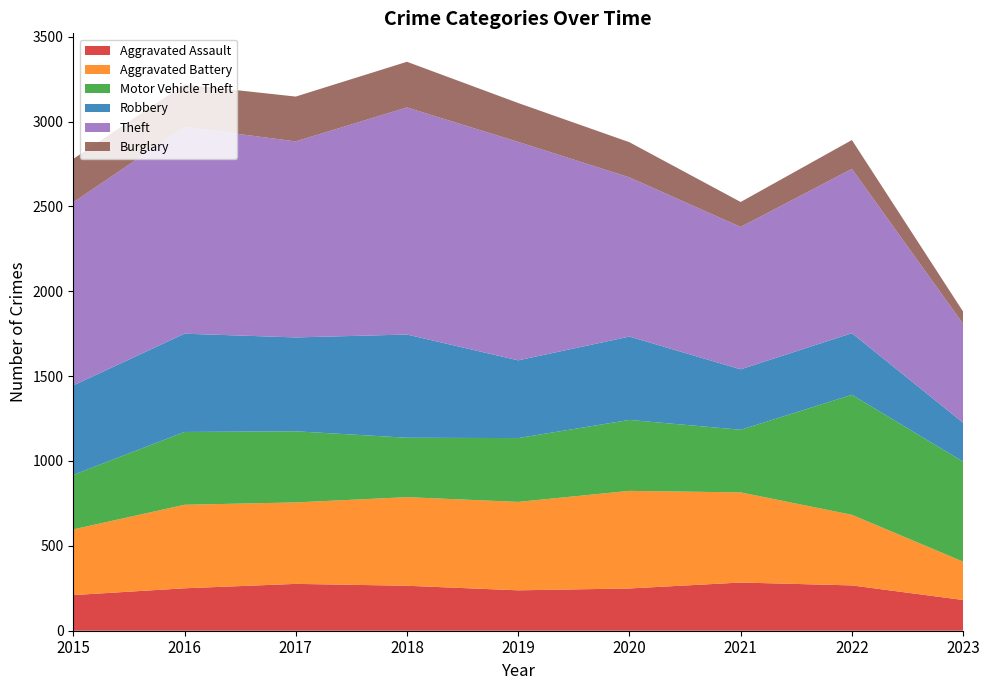

Reading right to left, extract all data points from this chart.

Aggravated Assault: 2023=181	2022=267	2021=284	2020=249	2019=238	2018=265	2017=276	2016=250	2015=210
Aggravated Battery: 2023=226	2022=416	2021=531	2020=575	2019=521	2018=522	2017=480	2016=492	2015=387
Motor Vehicle Theft: 2023=589	2022=707	2021=369	2020=418	2019=376	2018=350	2017=419	2016=429	2015=321
Robbery: 2023=229	2022=363	2021=356	2020=491	2019=458	2018=608	2017=553	2016=579	2015=527
Theft: 2023=583	2022=968	2021=839	2020=938	2019=1287	2018=1338	2017=1155	2016=1218	2015=1079
Burglary: 2023=72	2022=170	2021=147	2020=207	2019=229	2018=269	2017=264	2016=250	2015=256